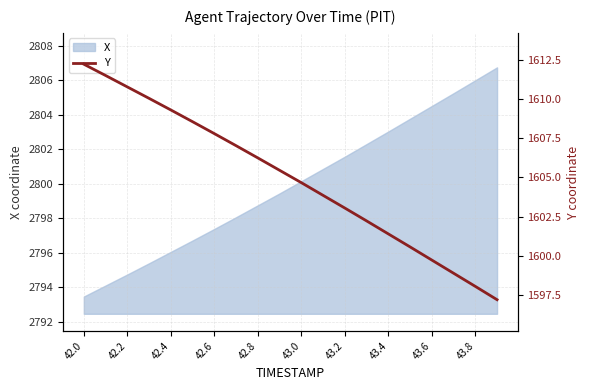

What is the highest value of the X series?

2806.7